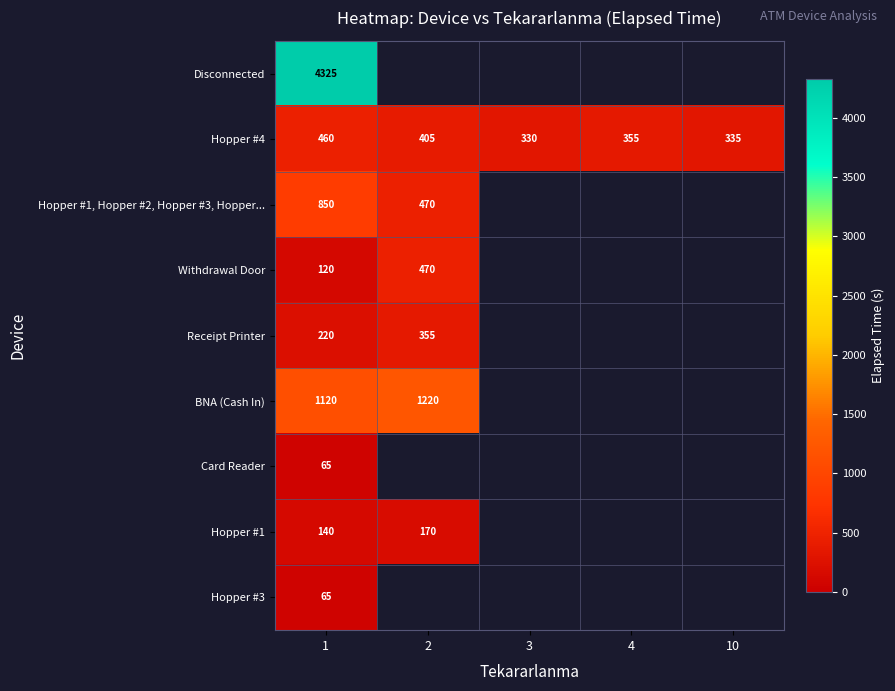

True or false: Hopper #1 has a value of 140 at 1.

True